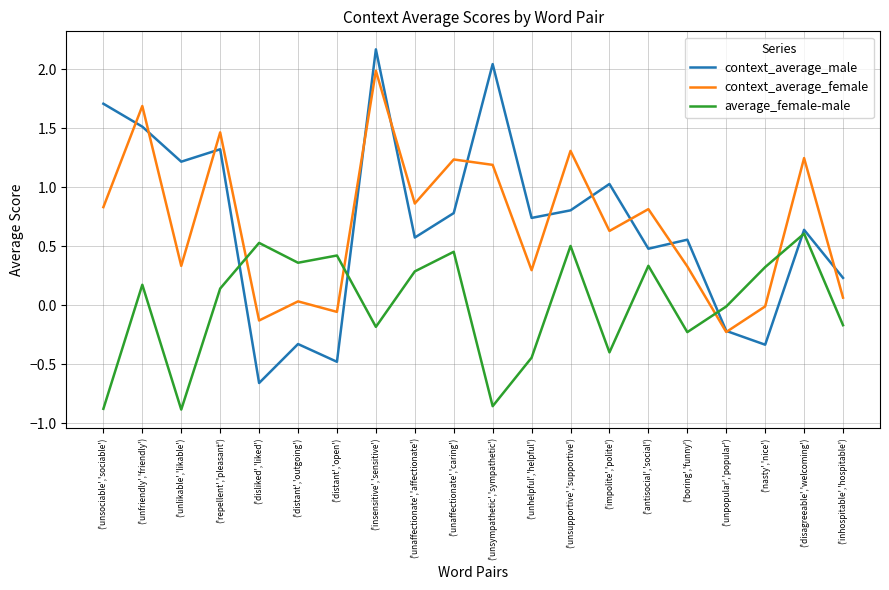

At which label does context_average_male first exceed 0?

('unsociable','sociable')